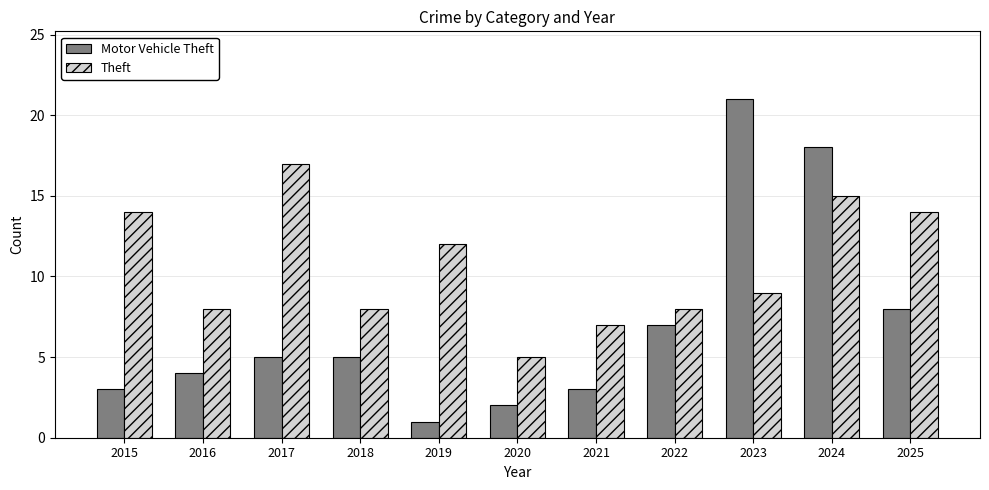

Rank the series by their average value, from highest to lowest.

Theft, Motor Vehicle Theft